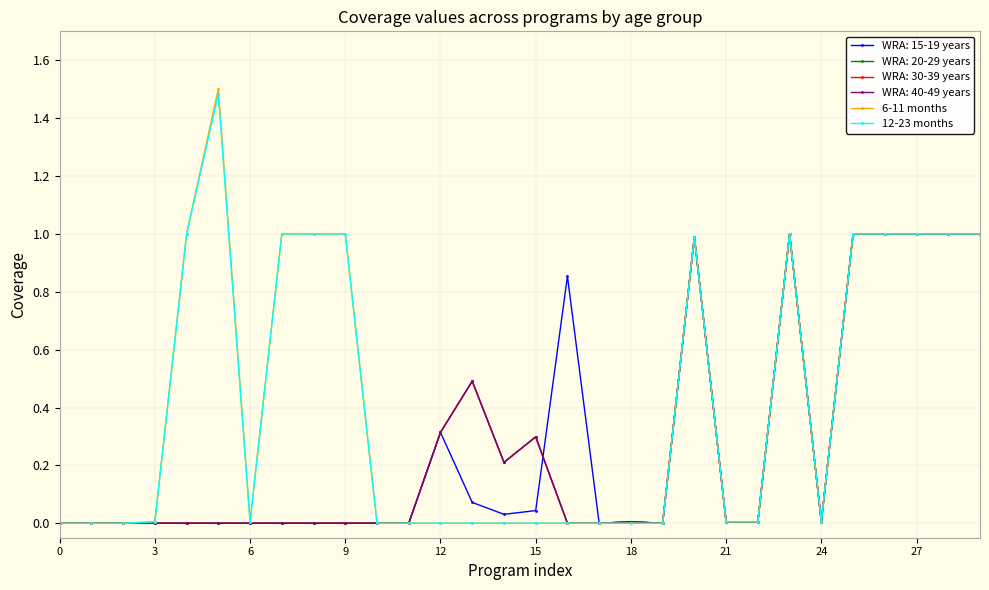

How many data points does each series have?

30